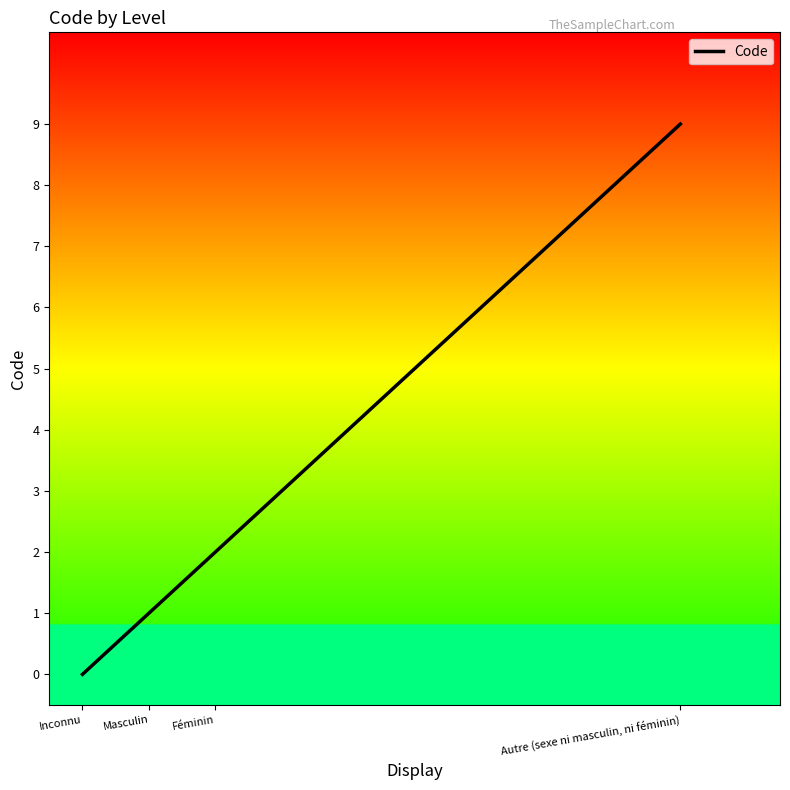

Reading left to right, extract all data points from this chart.

0	1	2	9